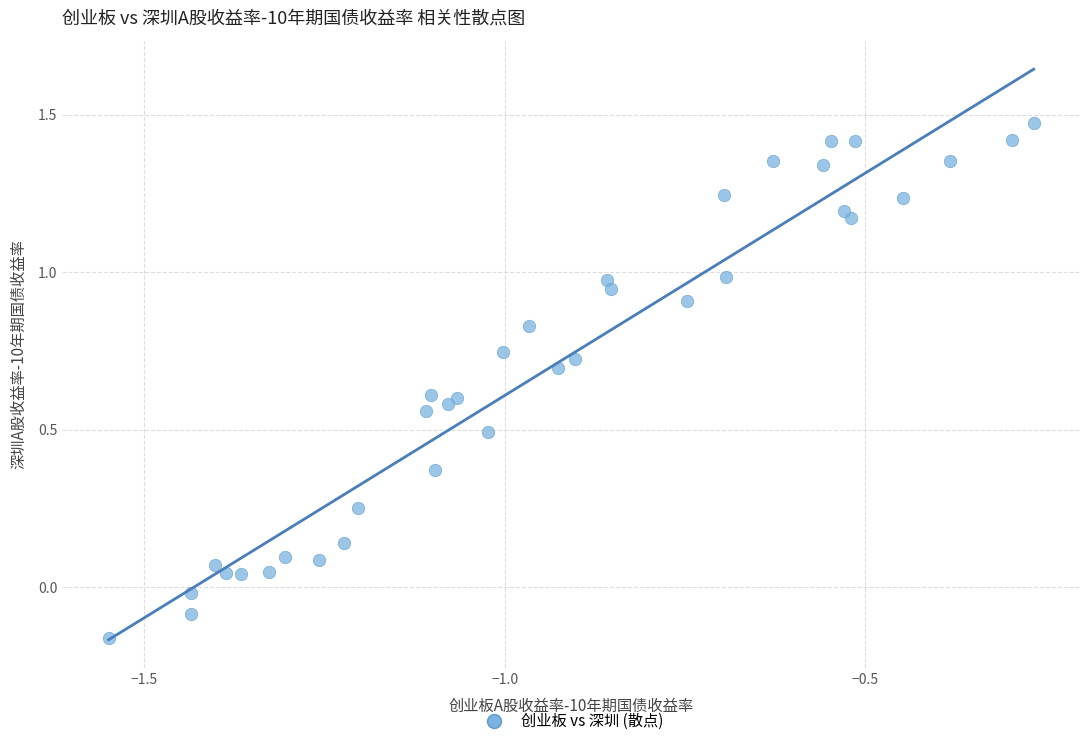

What is the range of Y values (max minus min)?

1.6